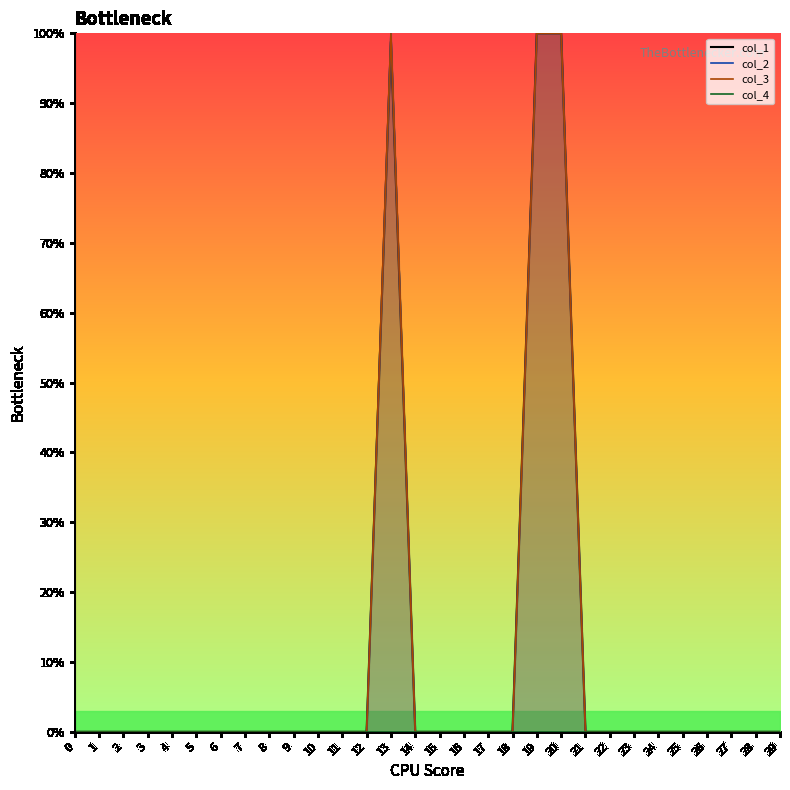

True or false: col_3 line and col_1 line intersect in this chart.

False